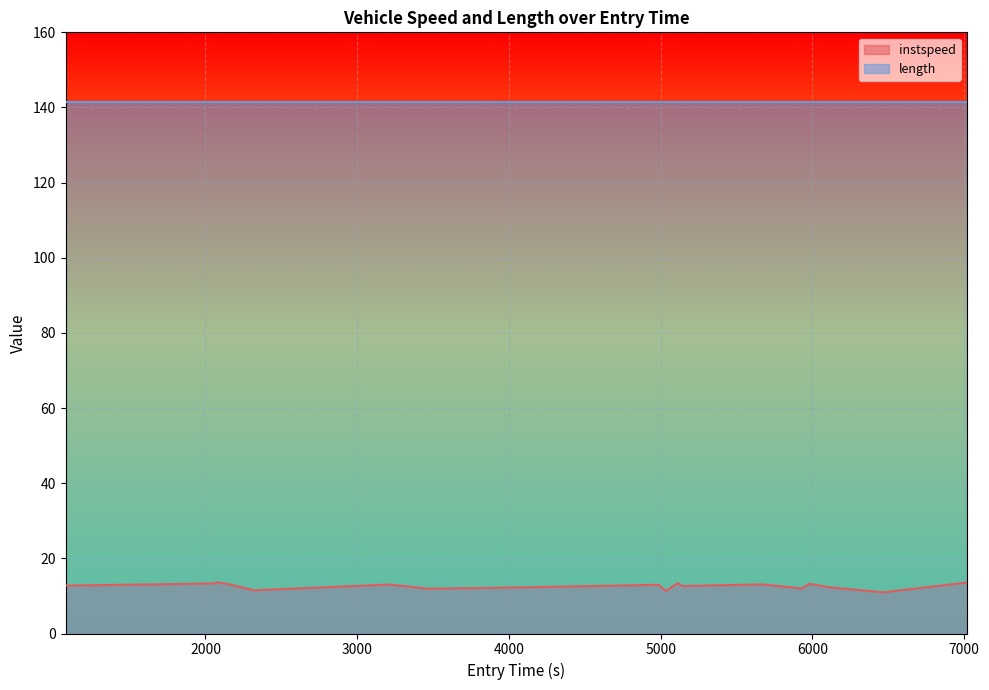

Which series has the largest total across all categories?

length